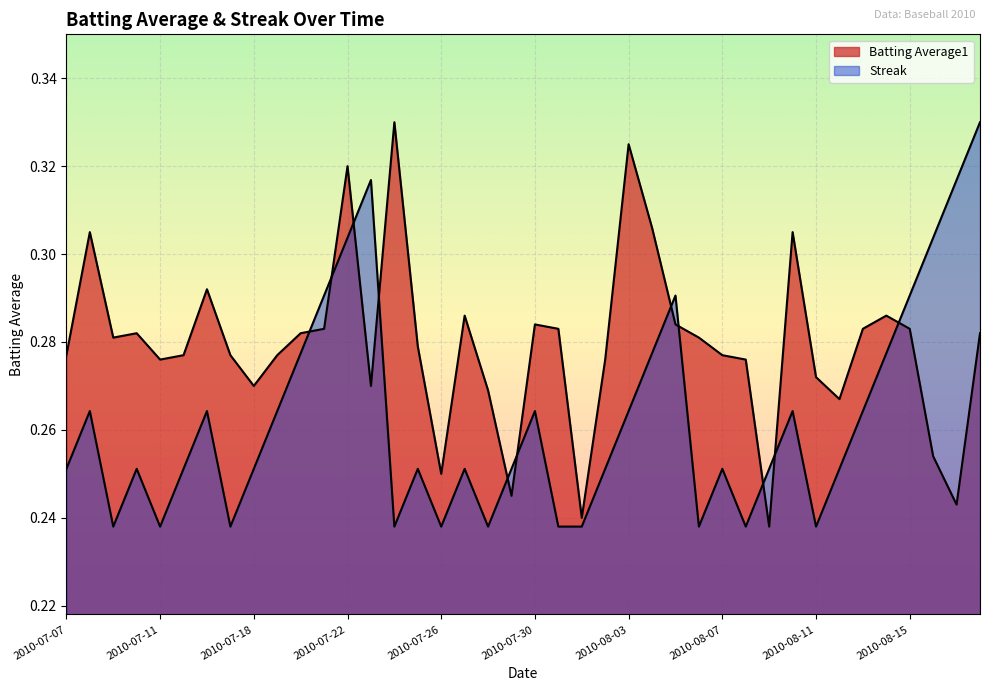

Does the chart display data point markers on the line(s)?

No